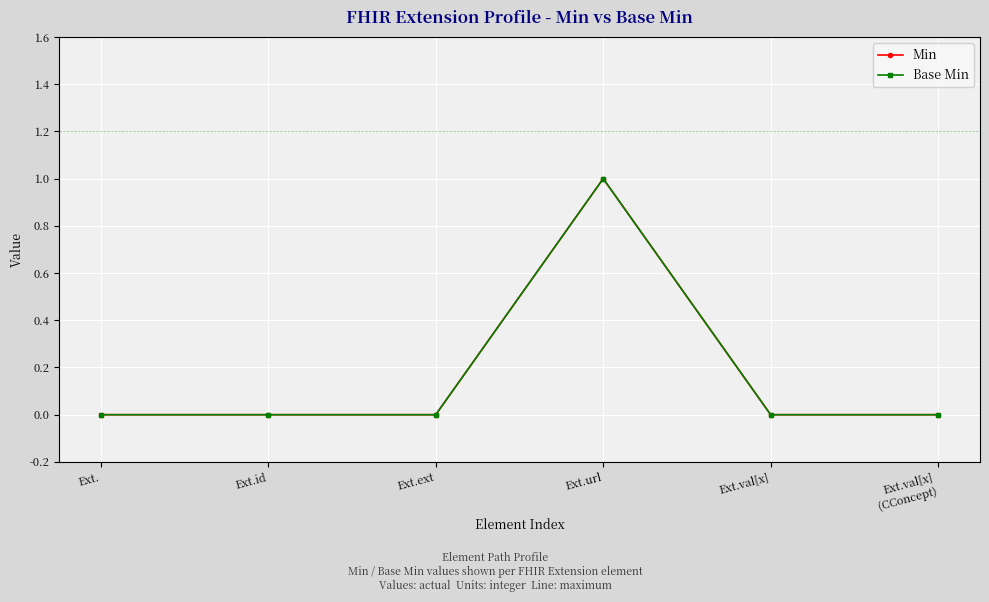

What is the label of the 5th point from the right?

Ext.id